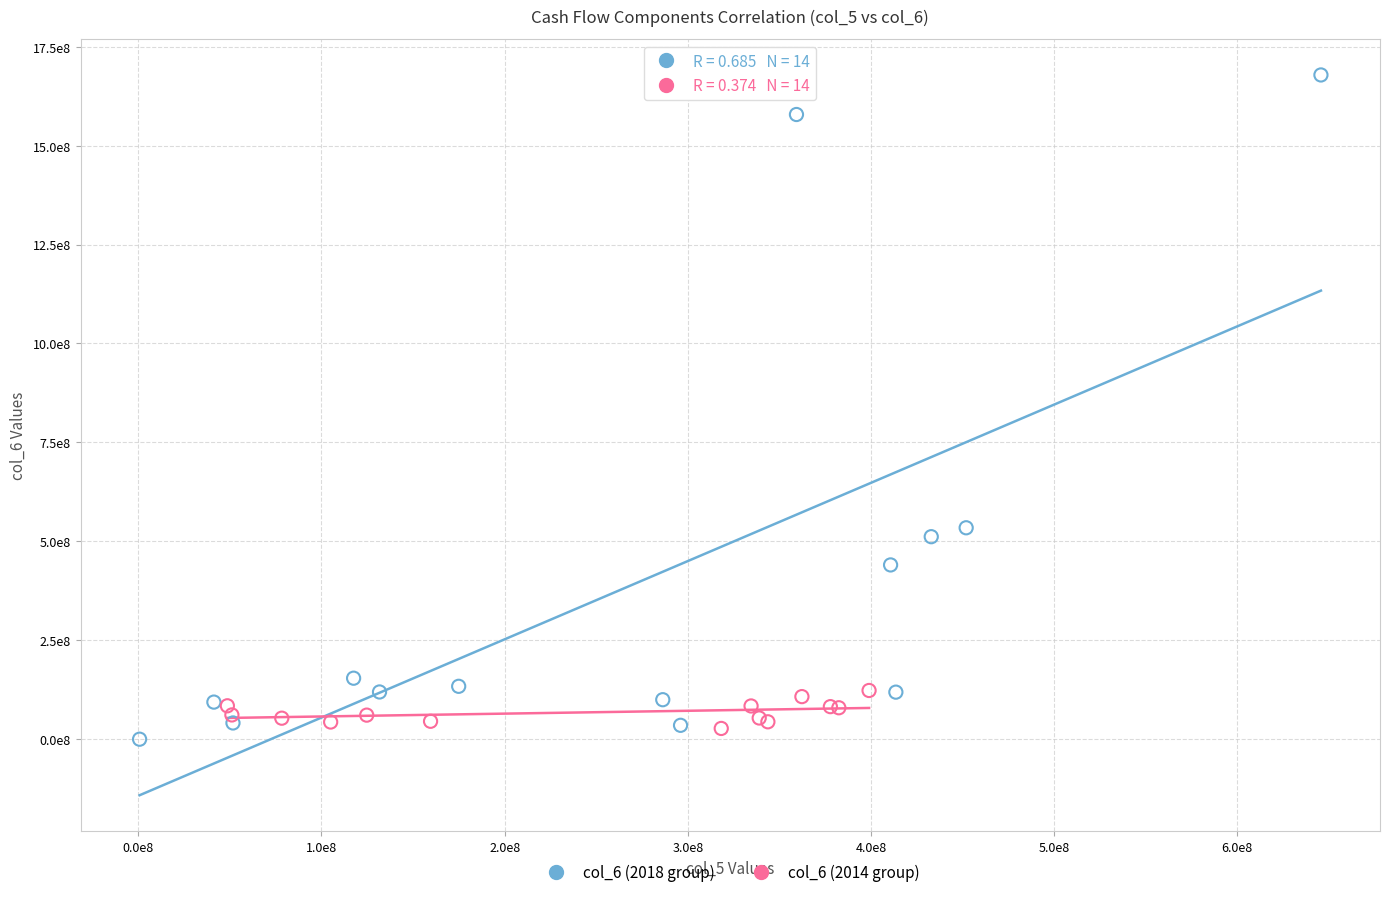

Which series contains the highest Y value?

col_6 (2018 group)